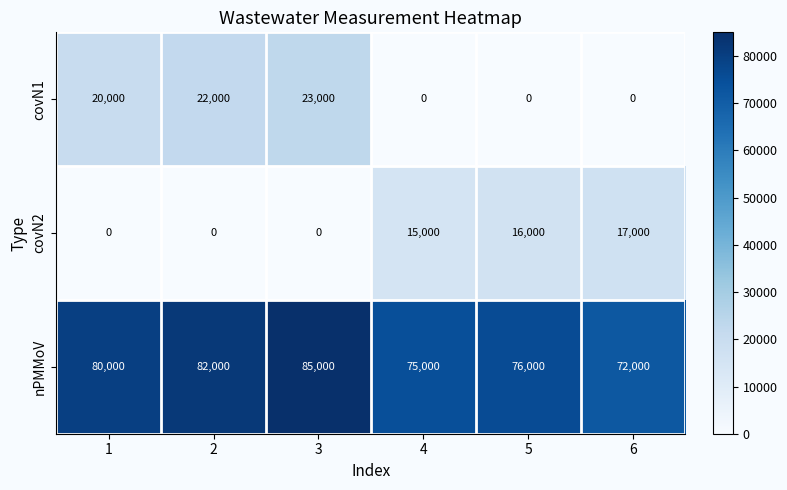

Is it true that nPMMoV equals 82000 at 2?

True